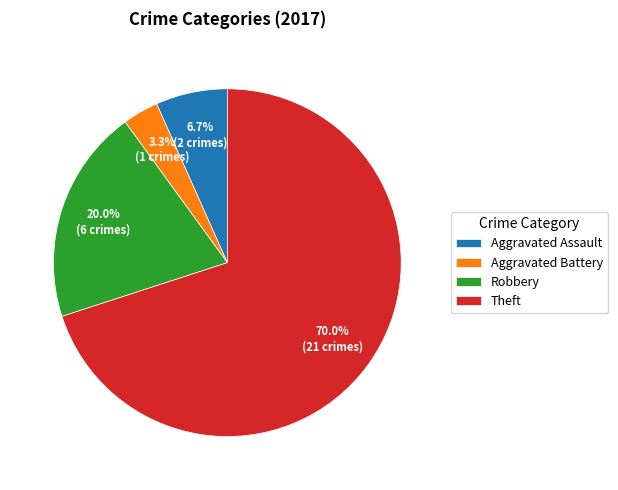

Do Aggravated Battery and Aggravated Assault together represent more than half of the pie?

No